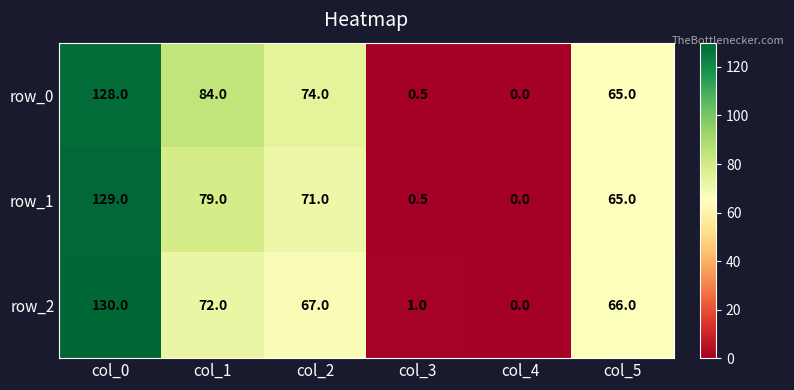

At col_2, list the series in order from smallest to largest.

row_2, row_1, row_0